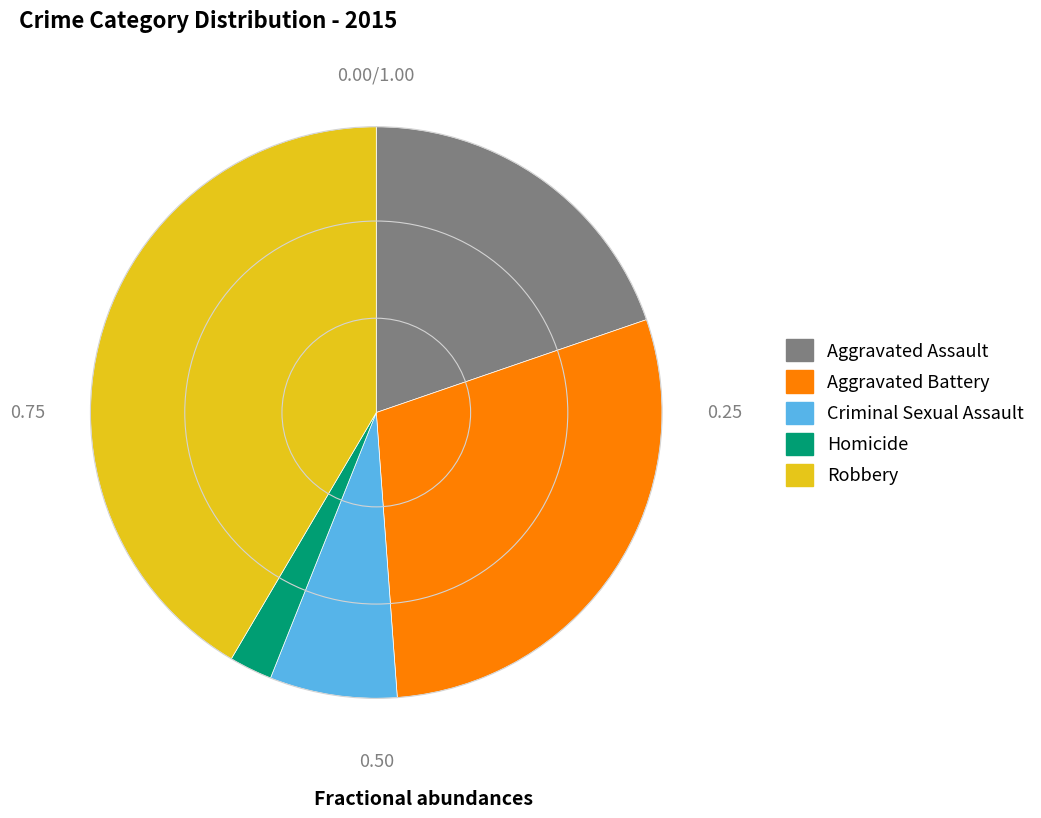

Which category has the smallest portion of the pie?

Homicide